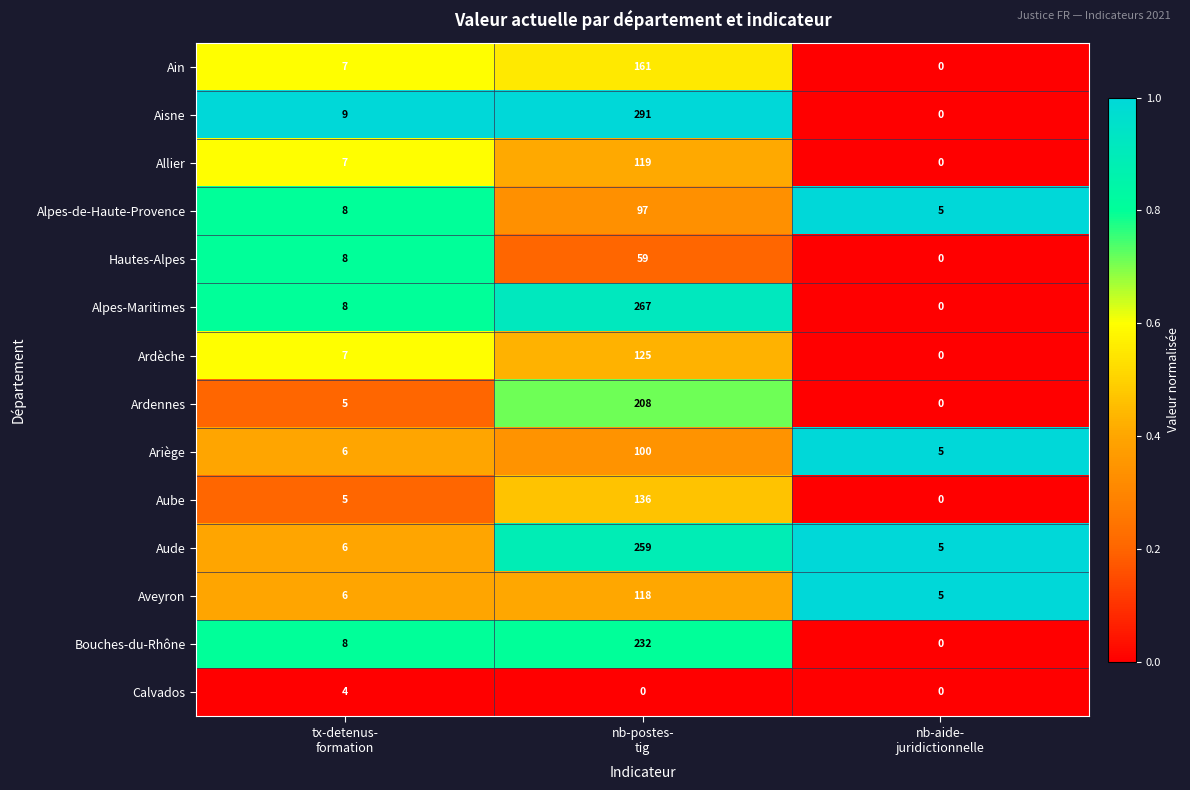

What is the sum of all Ariège values?

111